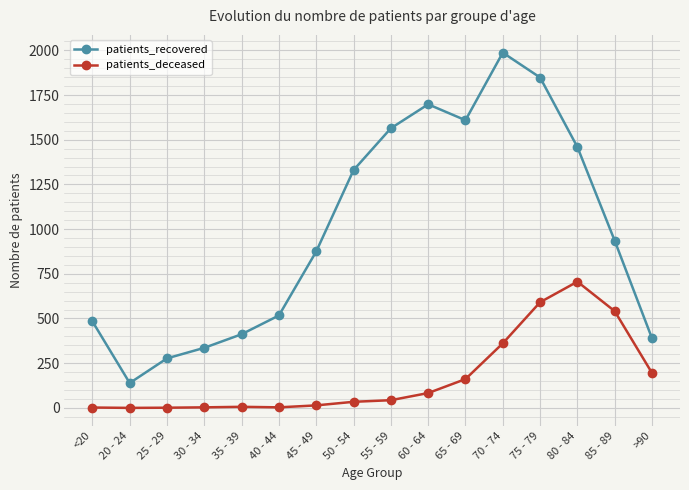

Which series has the widest spread of values?

patients_recovered